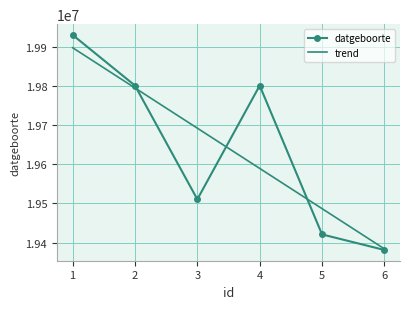

Which category has the lowest value across all series?

6